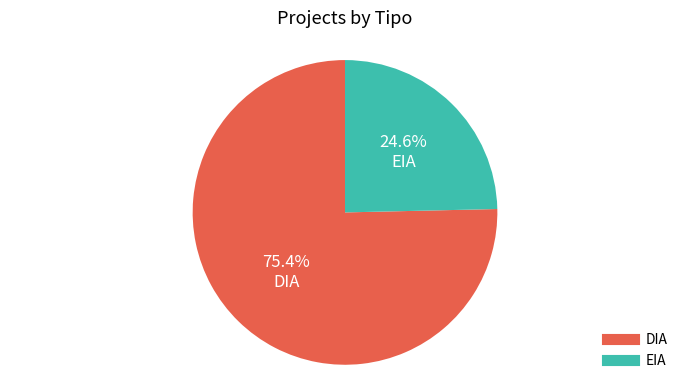

Count the number of slices in the pie.

2